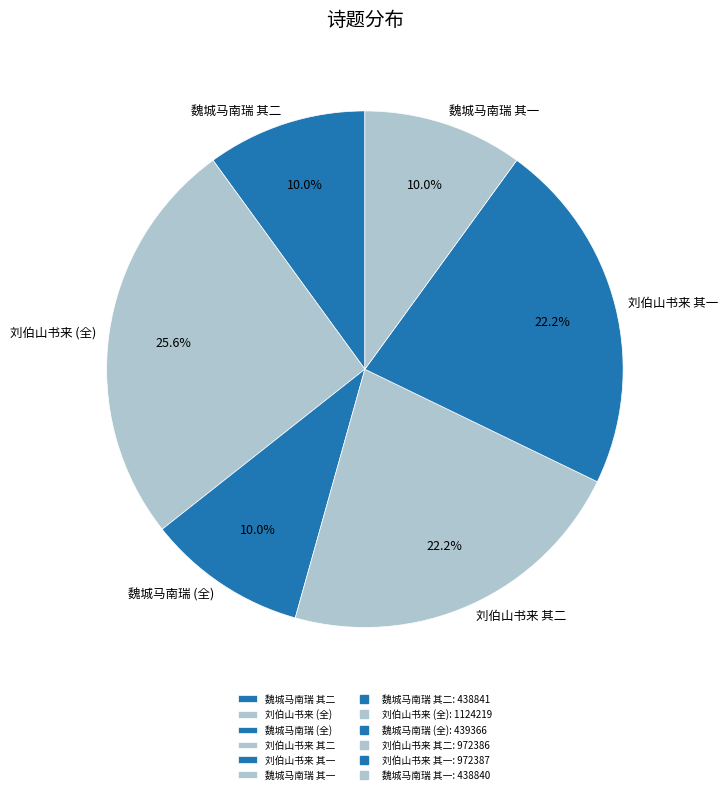

What percentage is NOT represented by 魏城马南瑞 其一?

90.0%